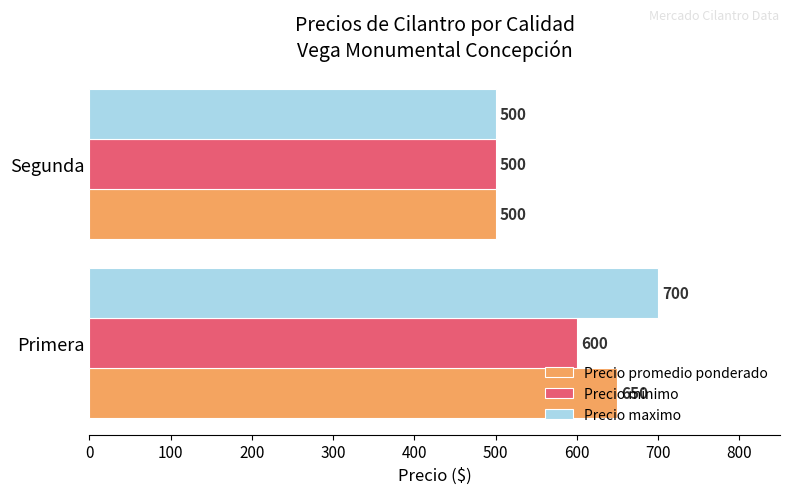

Rank the series by their maximum value, from lowest to highest.

Precio minimo, Precio promedio ponderado, Precio maximo